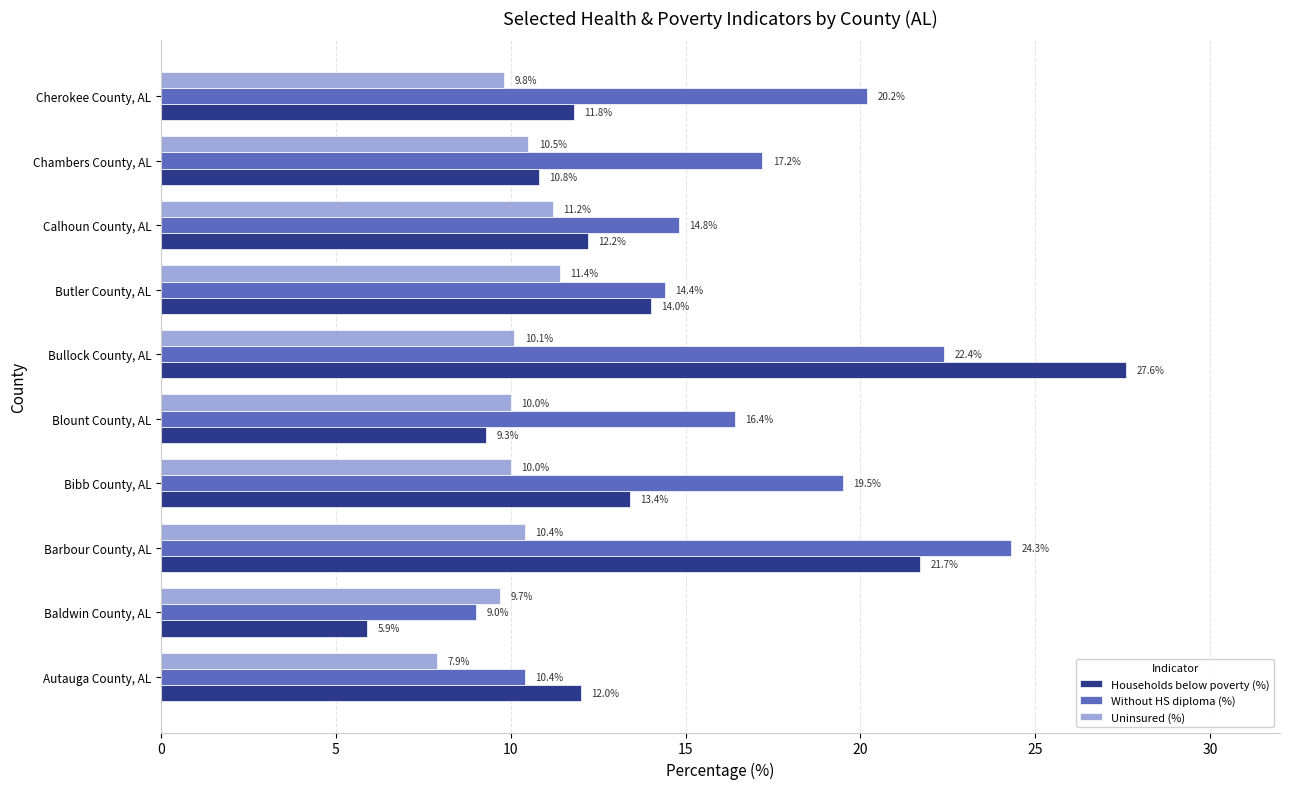

What is the difference between the maximum and minimum values in the Households below poverty (%) series?

21.7